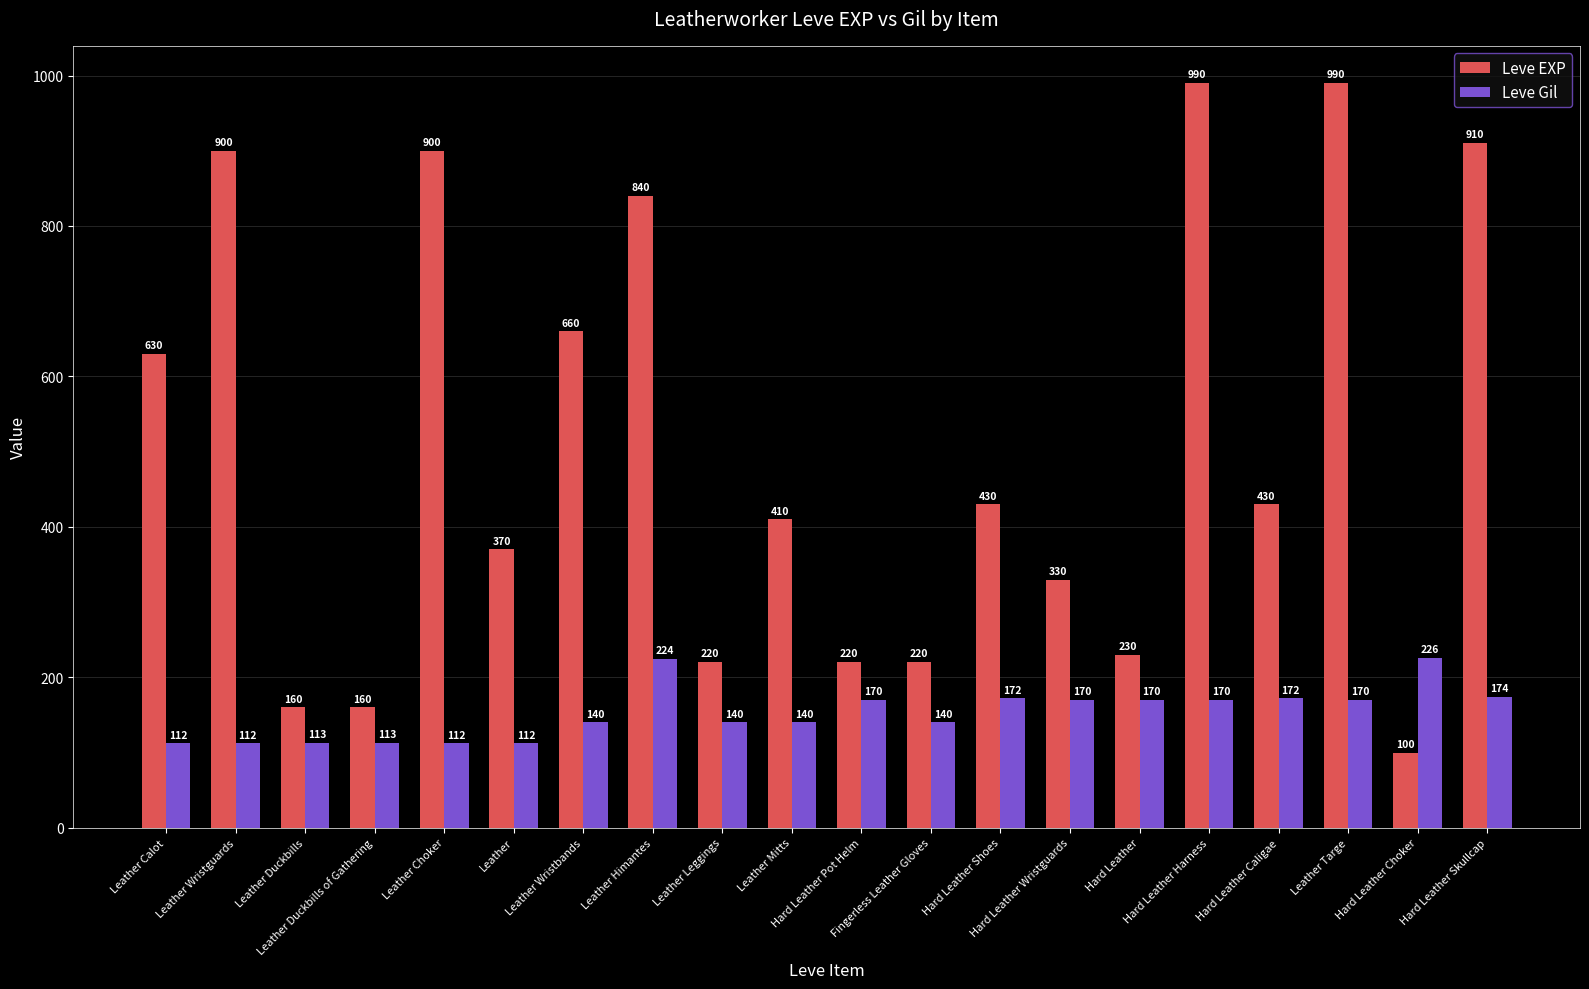

At which label does Leve Gil first exceed 170?

Leather Himantes